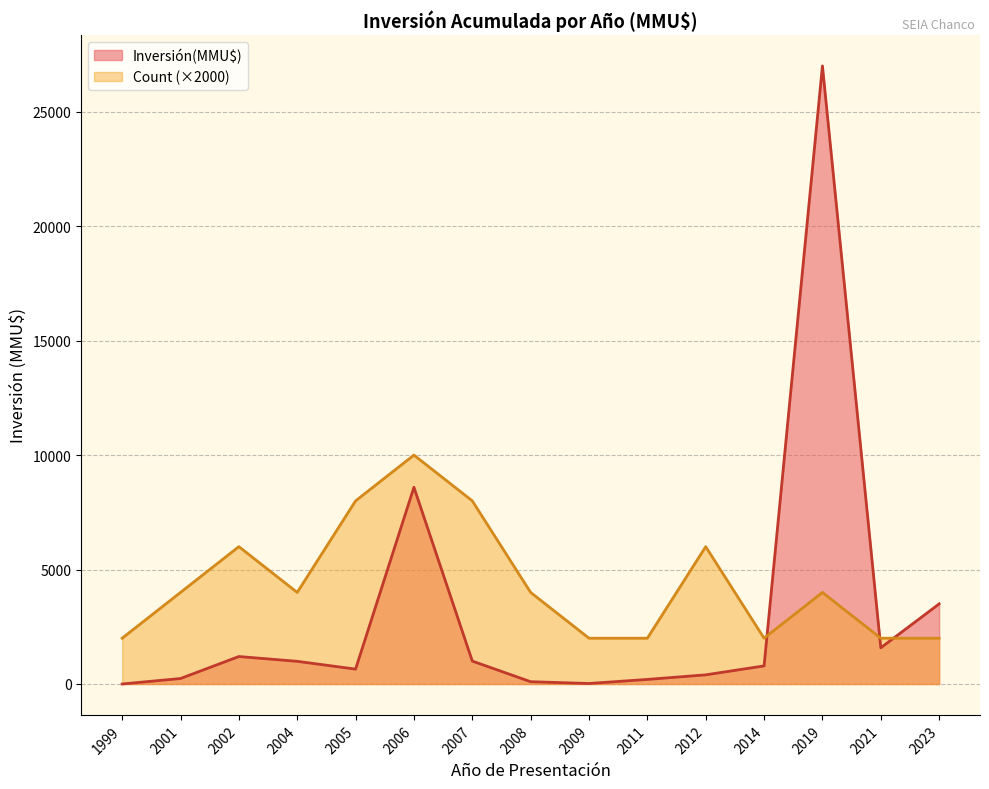

The Count (×2000) series shows 3221 at 2011. True or false?

False